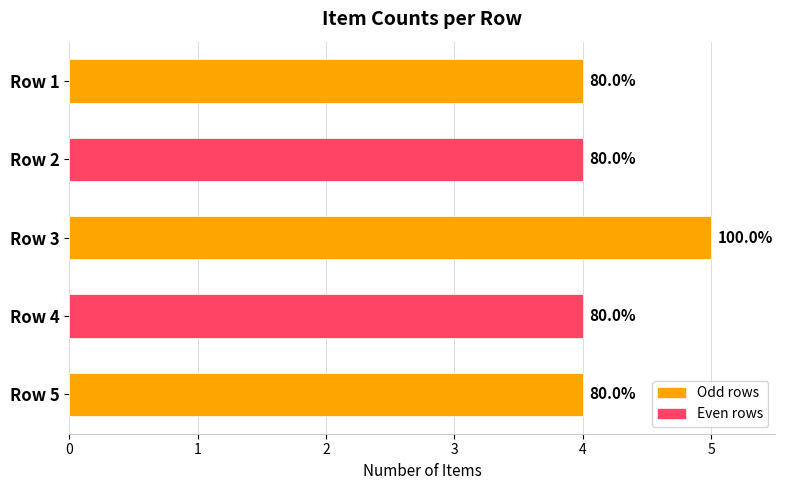

Does the chart contain stacked bars?

No